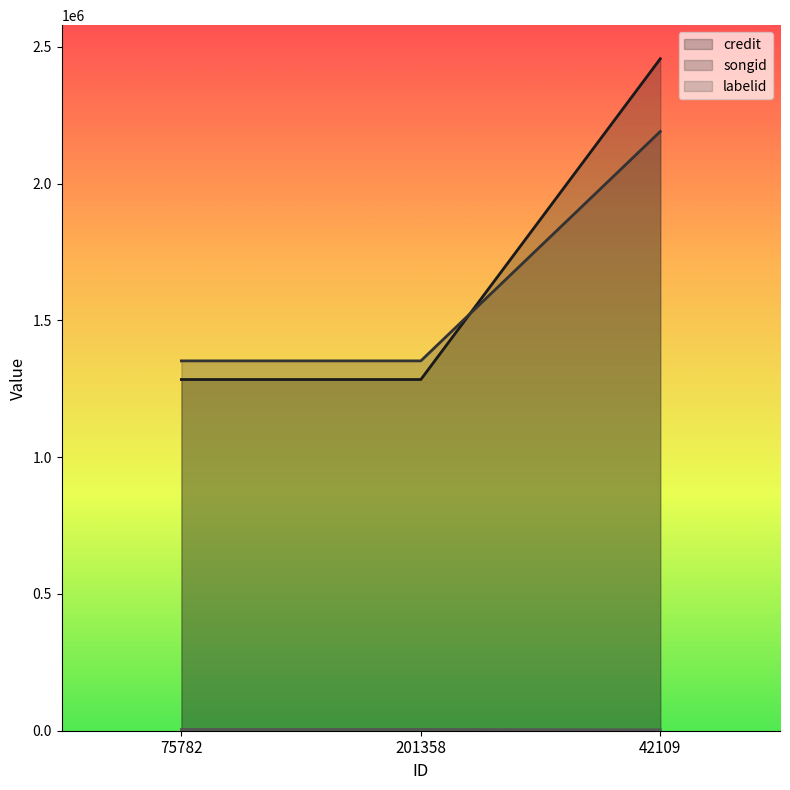

At which category does the chart reach its peak across all series?

42109